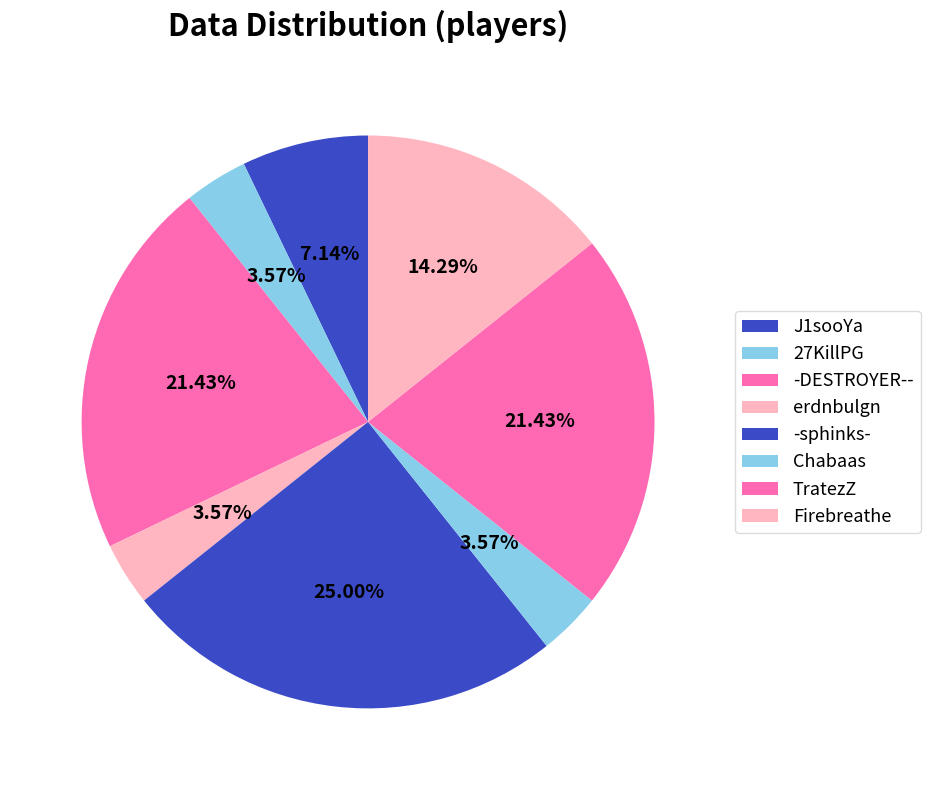

To the nearest percent, what portion does -sphinks- represent?

25%